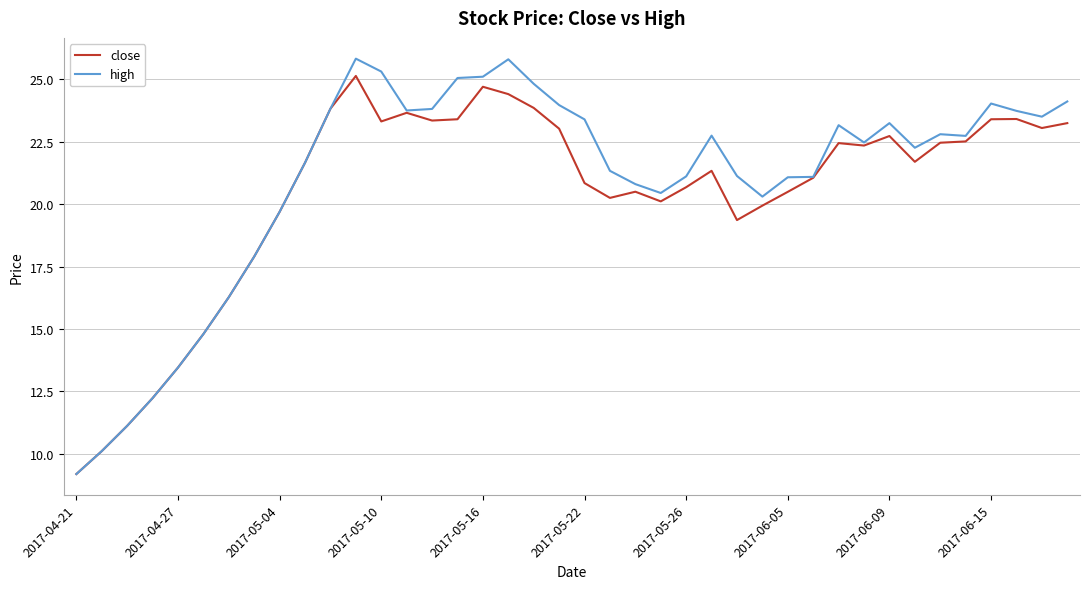

Which series has the widest spread of values?

high